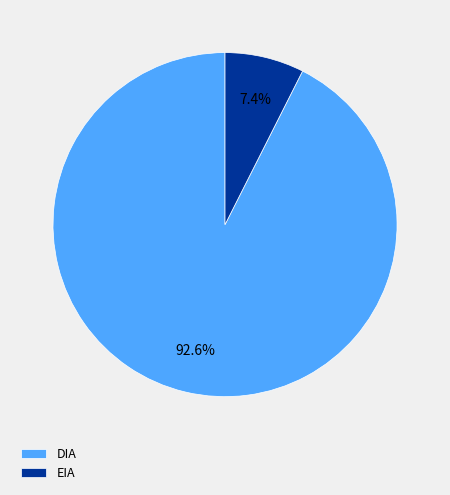

Which slice is the smallest?

EIA